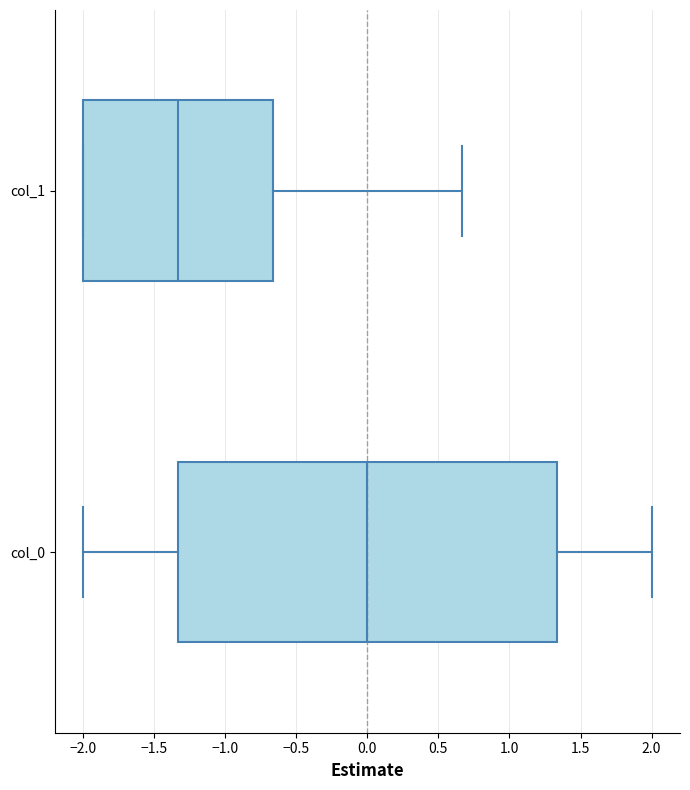

Which box's median line is the furthest to the left?

col_1